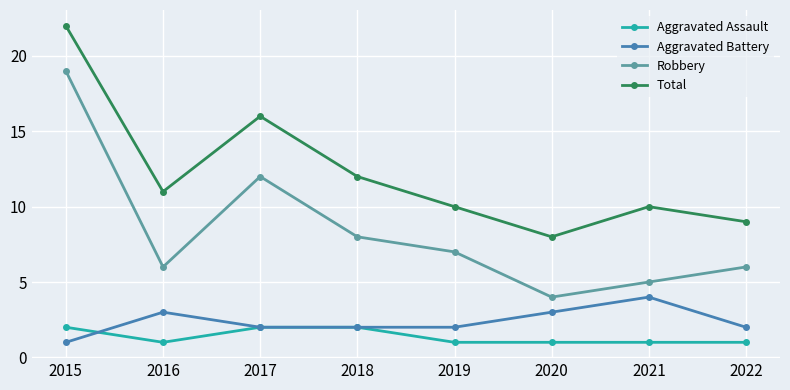

List the series in order of their peak value, lowest first.

Aggravated Assault, Aggravated Battery, Robbery, Total